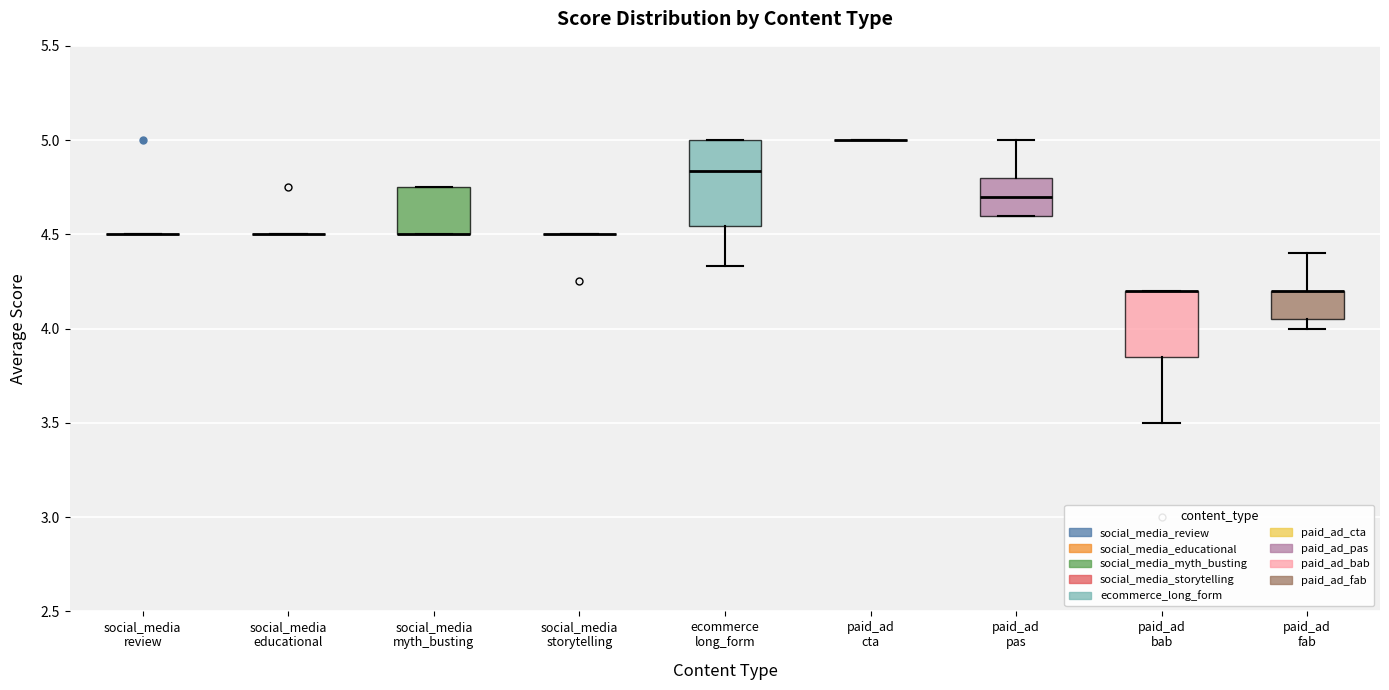

Reading left to right, read every box against the y-axis: the position of its median line, the range the box covers, and the ends of its whiskers. The values are not printed on the chart, so give them approximately, as read against the axis.

social_media review: box collapsed to a line at 4.50, whiskers 4.50 to 4.50
social_media educational: box collapsed to a line at 4.50, whiskers 4.50 to 4.50
social_media myth_busting: median 4.50 (drawn on the box's lower edge), box 4.50 to 4.75, whiskers 4.50 to 4.75
social_media storytelling: box collapsed to a line at 4.50, whiskers 4.50 to 4.50
ecommerce long_form: median 4.85, box 4.55 to 5.00, whiskers 4.35 to 5.00
paid_ad cta: box collapsed to a line at 5.00, whiskers 5.00 to 5.00
paid_ad pas: median 4.70, box 4.60 to 4.80, whiskers 4.60 to 5.00
paid_ad bab: median 4.20 (drawn on the box's upper edge), box 3.85 to 4.20, whiskers 3.50 to 4.20
paid_ad fab: median 4.20 (drawn on the box's upper edge), box 4.05 to 4.20, whiskers 4.00 to 4.40